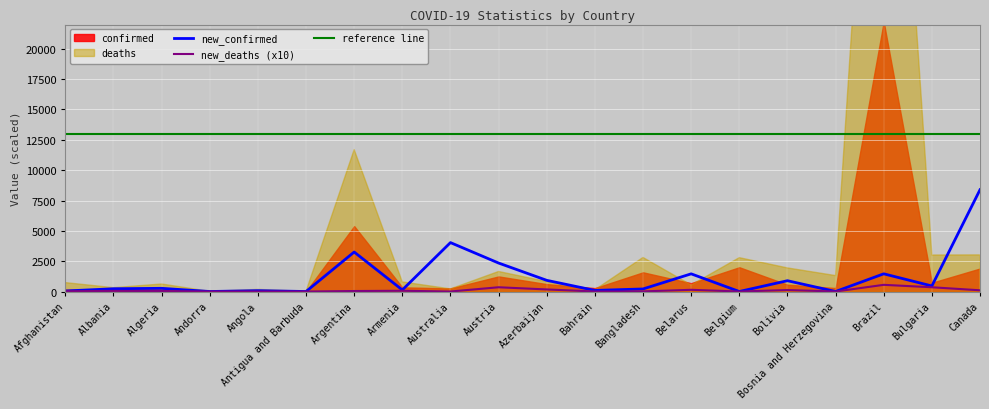

What is the maximum value for new_deaths?

550